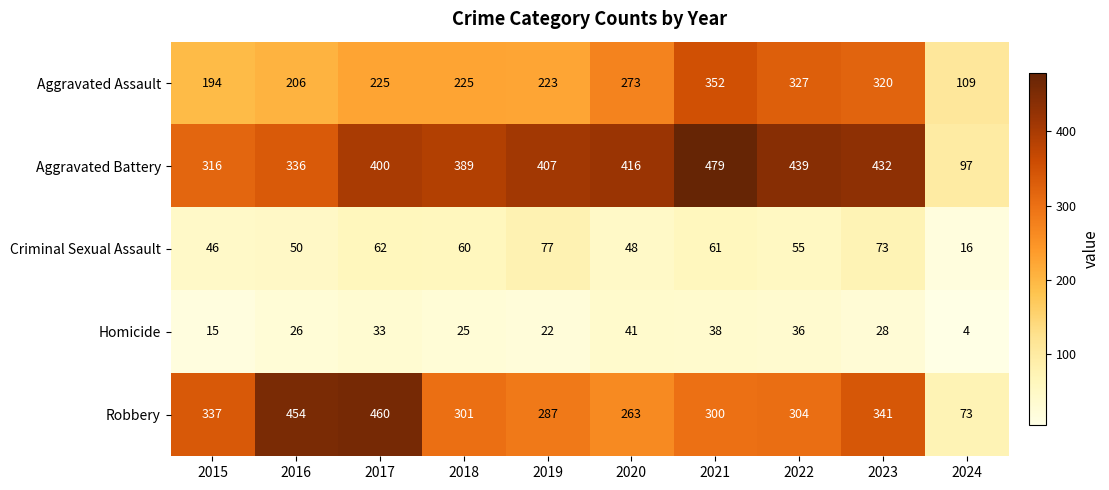

The value of Aggravated Assault at 2015 is 194. True or false?

True